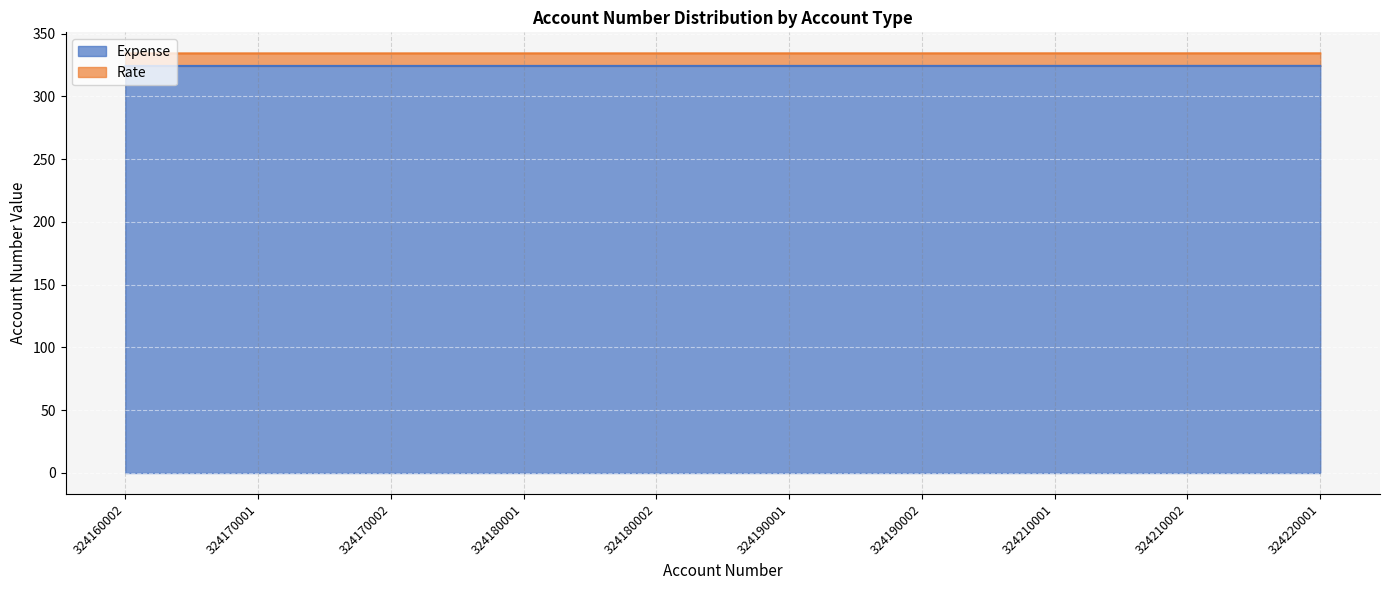

Between 324220001 and 324170002, which is larger?

324220001